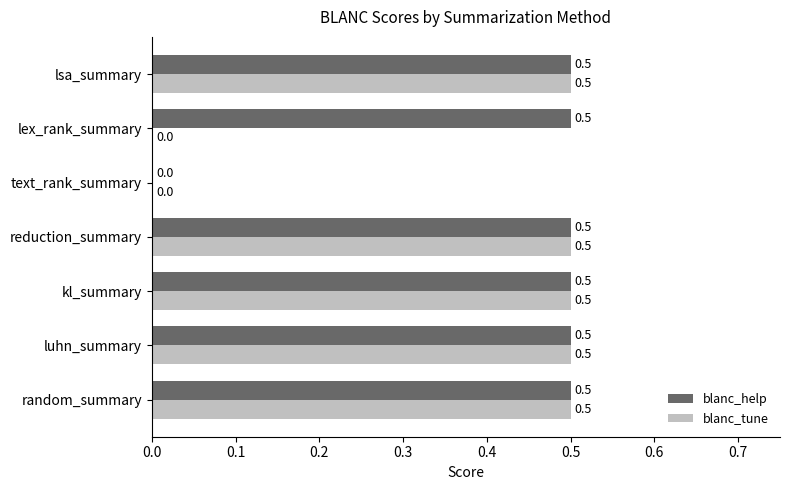

What are all the series names shown in the legend?

blanc_help, blanc_tune